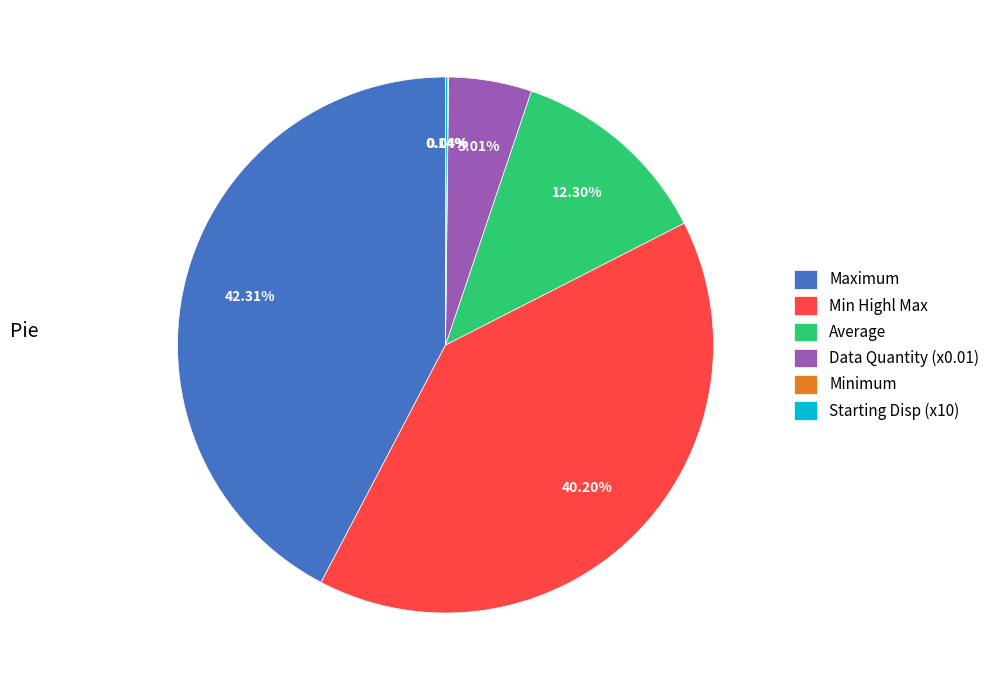

What is the largest slice in the pie chart?

Maximum